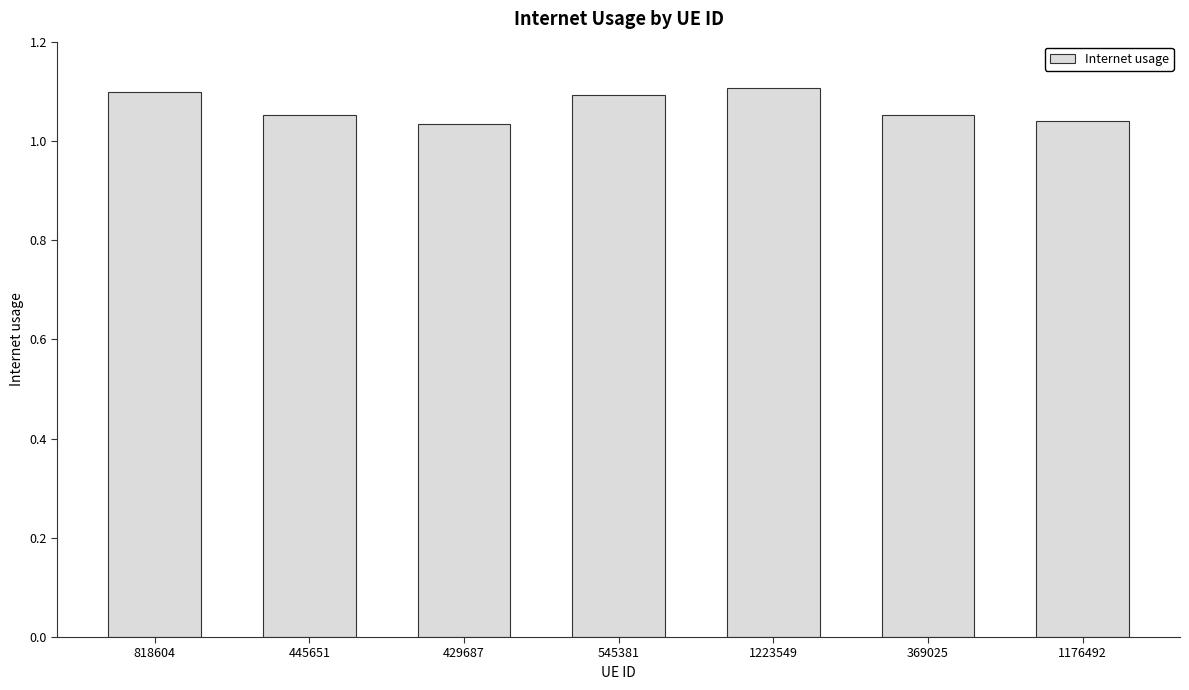

How many bars are there in total?

7